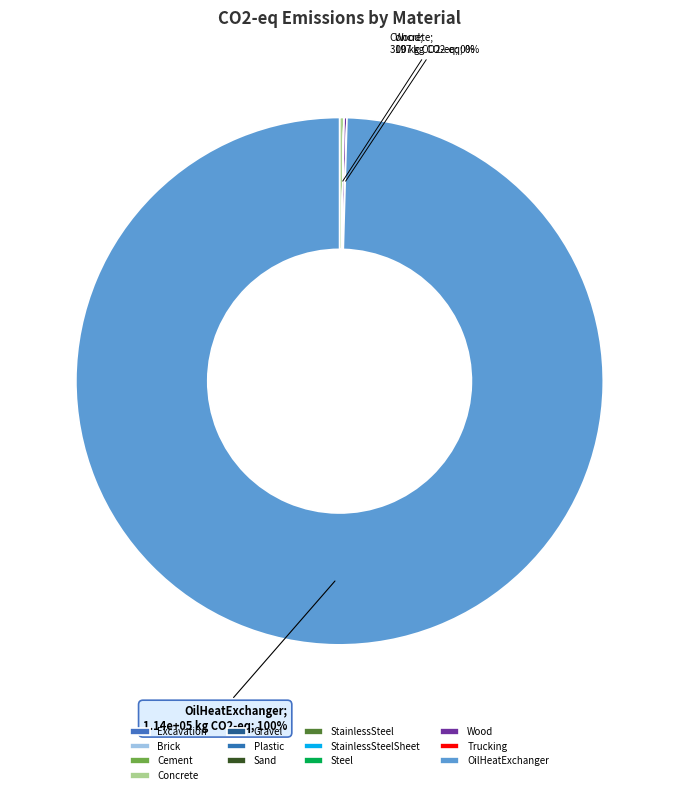

Does any single category account for the majority?

Yes